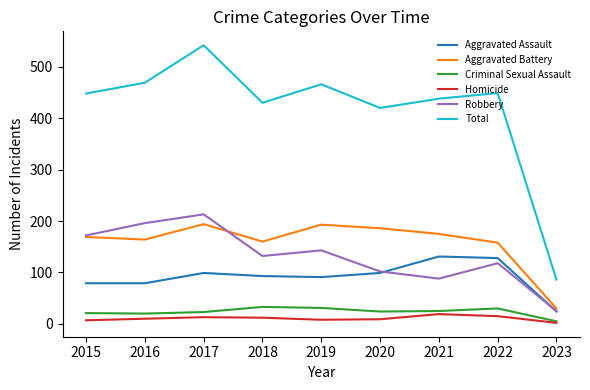

Which series has the widest spread of values?

Total